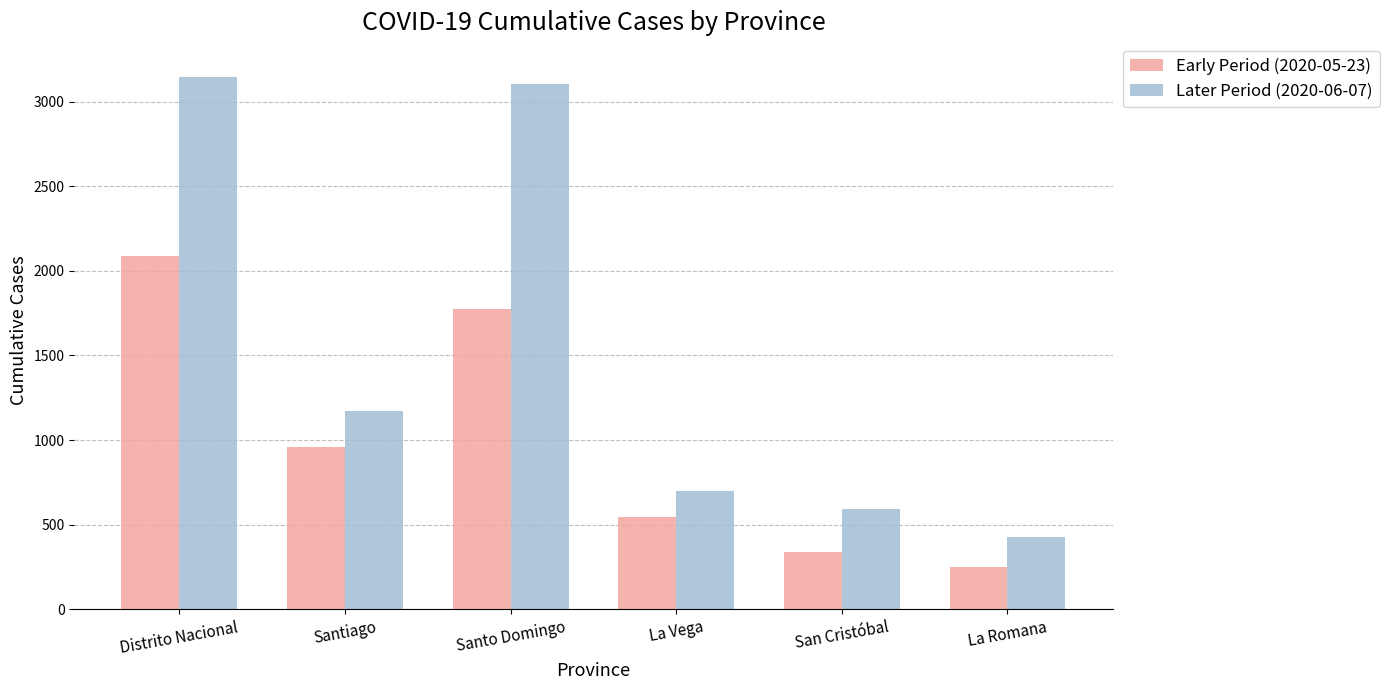

What is the approximate value of Later Period (2020-06-07) at Santo Domingo?

3105